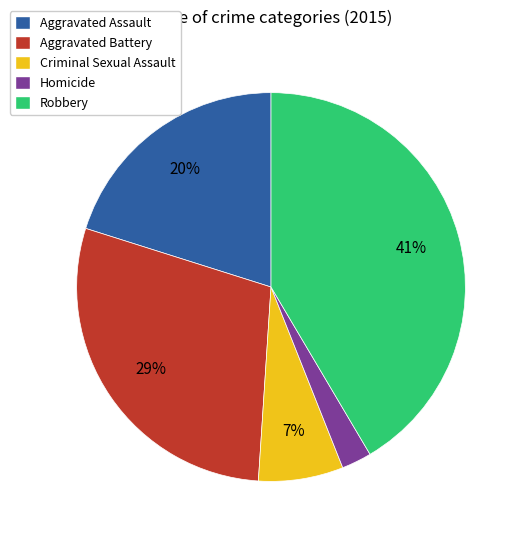

Which category has the biggest portion of the pie?

Robbery